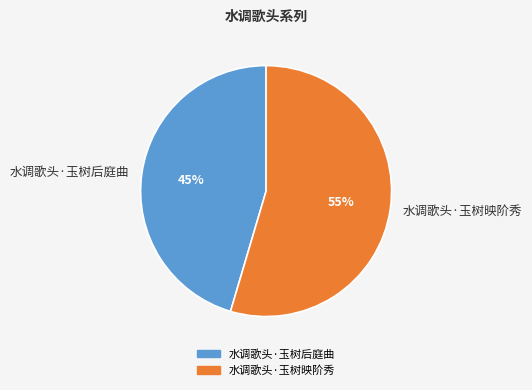

To the nearest percent, what is the combined percentage of 水调歌头·玉树后庭曲 and 水调歌头·玉树映阶秀?

100%